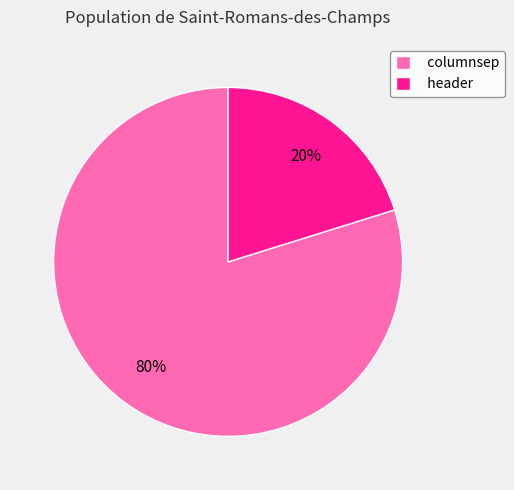

How many segments does this pie chart have?

2